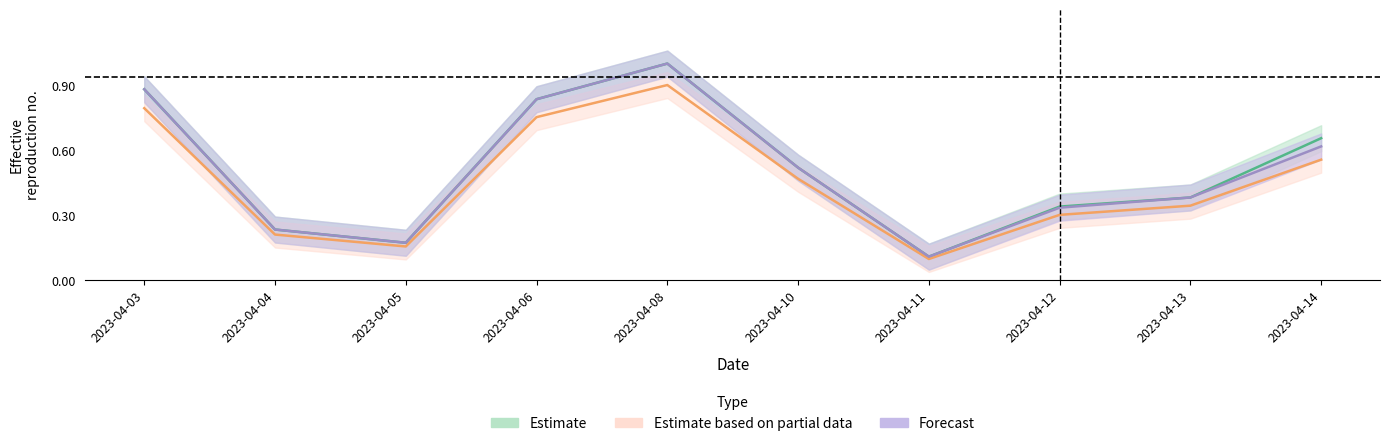

True or false: TOTAL and DPP intersect in this chart.

False